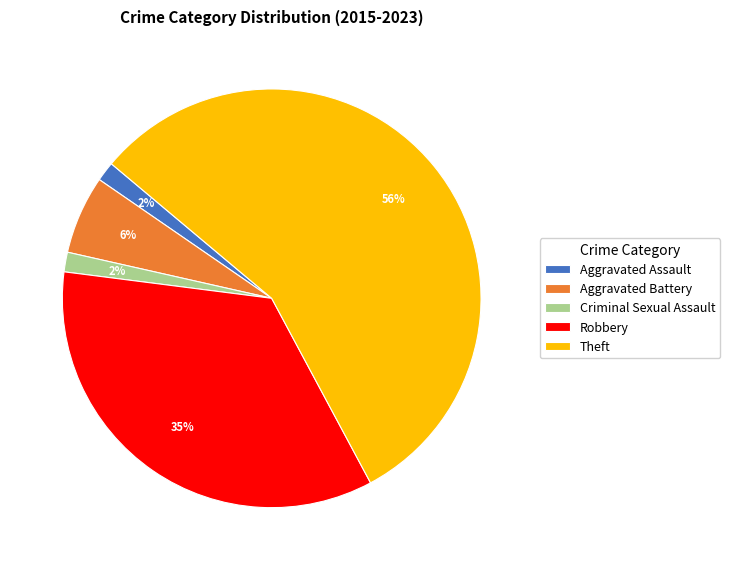

Combined, do Aggravated Battery and Criminal Sexual Assault account for over 50%?

No